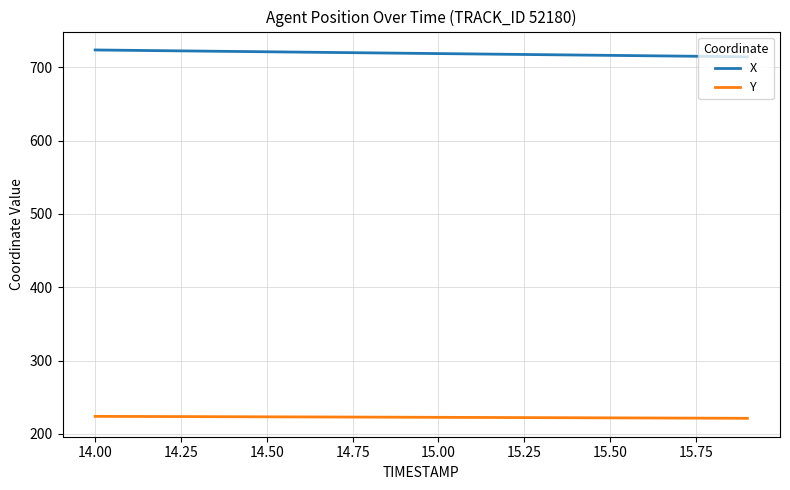

What is the minimum value for Y?

221.3